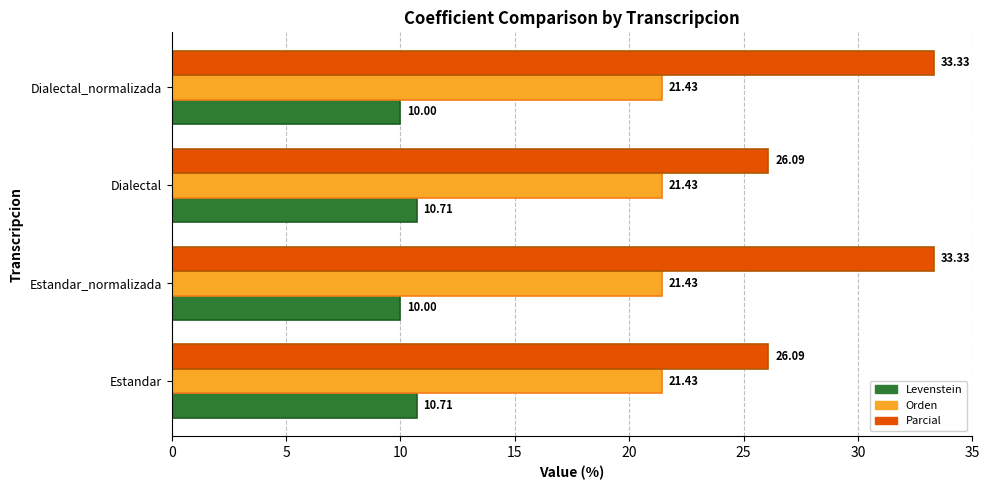

List the series in order of their overall mean, lowest first.

Levenstein, Orden, Parcial